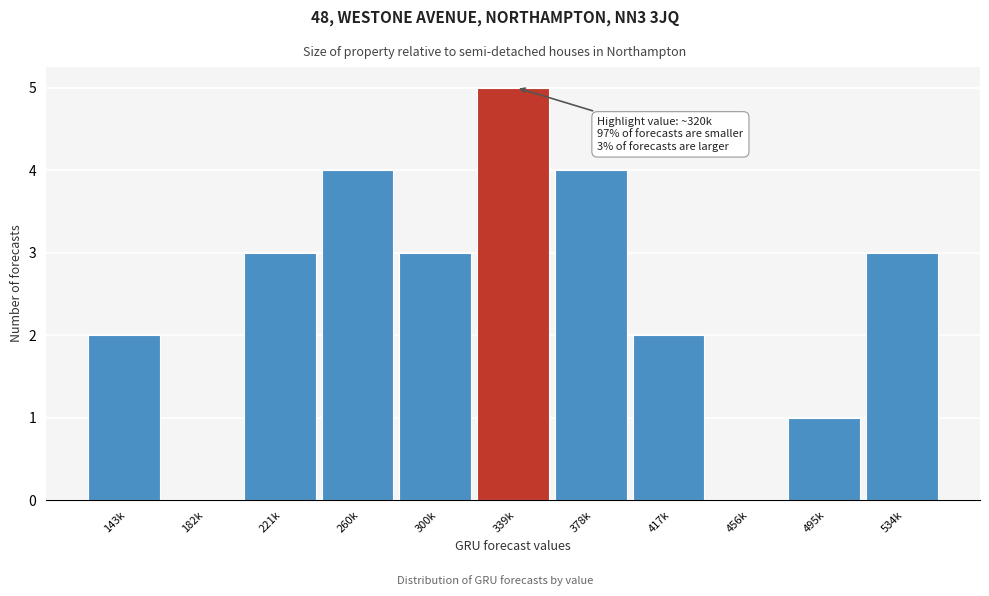

Reading left to right, what are all the values shown in this chart?

143k=2	182k=0	221k=3	260k=4	300k=3	339k=5	378k=4	417k=2	456k=0	495k=1	534k=3